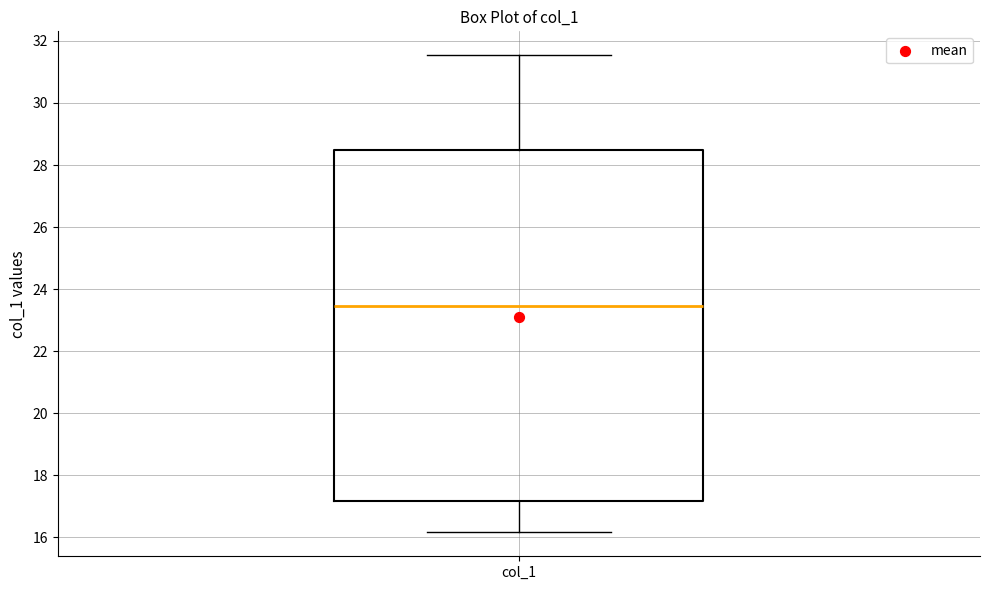

Where is the lower edge of the box for col_1 on the y-axis? The values are not printed on the chart, so give them approximately, as read against the axis.

17.2